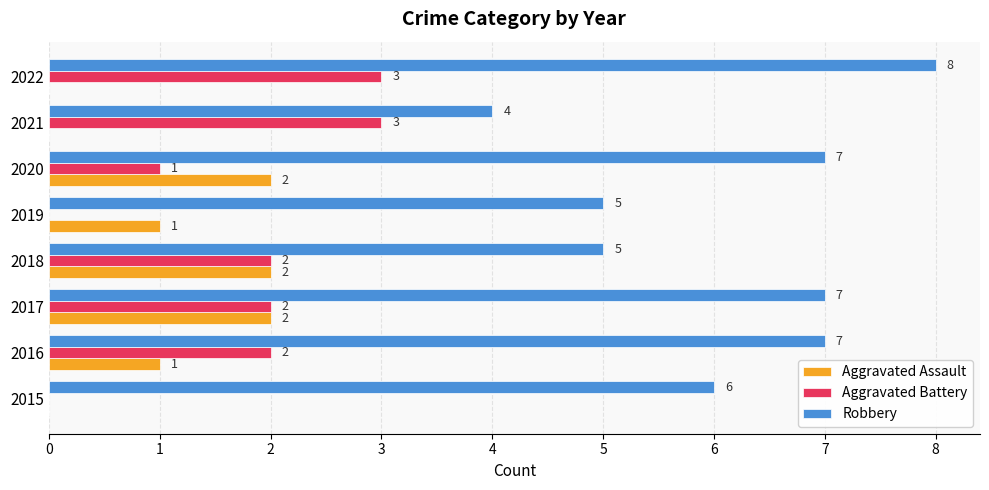

What is the total value across all series at 2015?

6